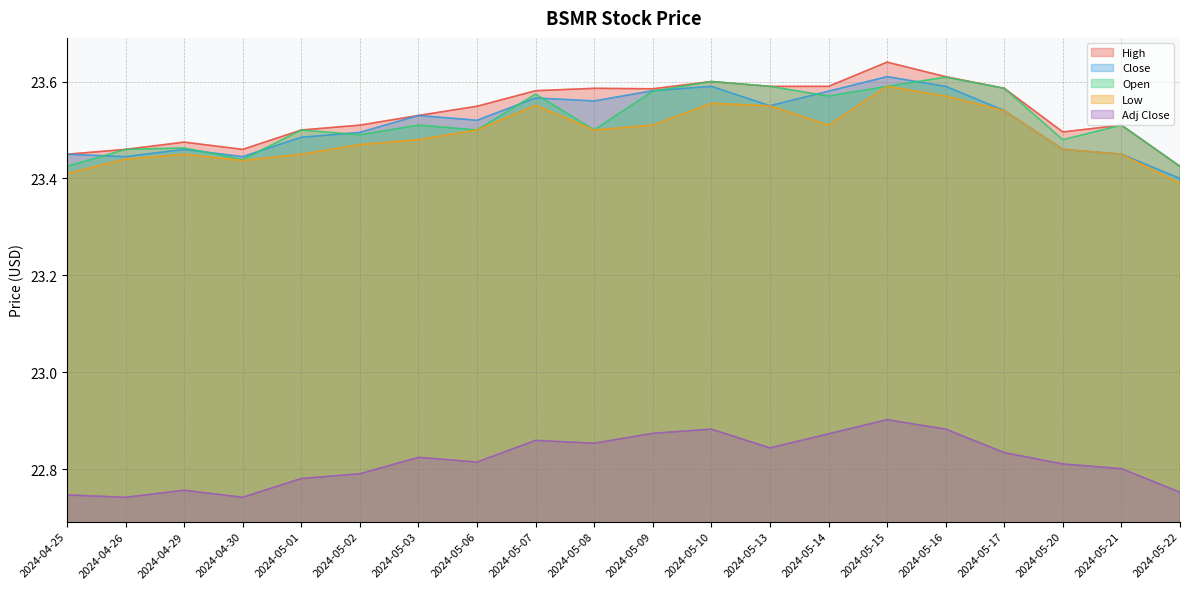

Is the value of Low at 2024-05-02 greater than the value of High at 2024-05-03?

No